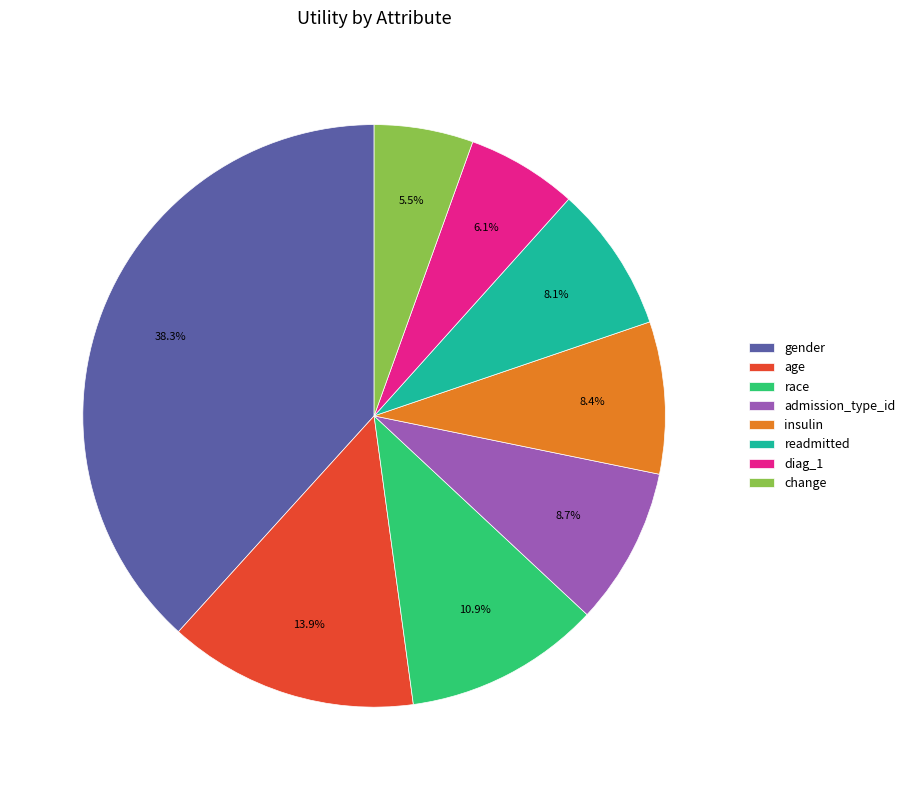

The insulin slice represents 8% of the pie. True or false?

True